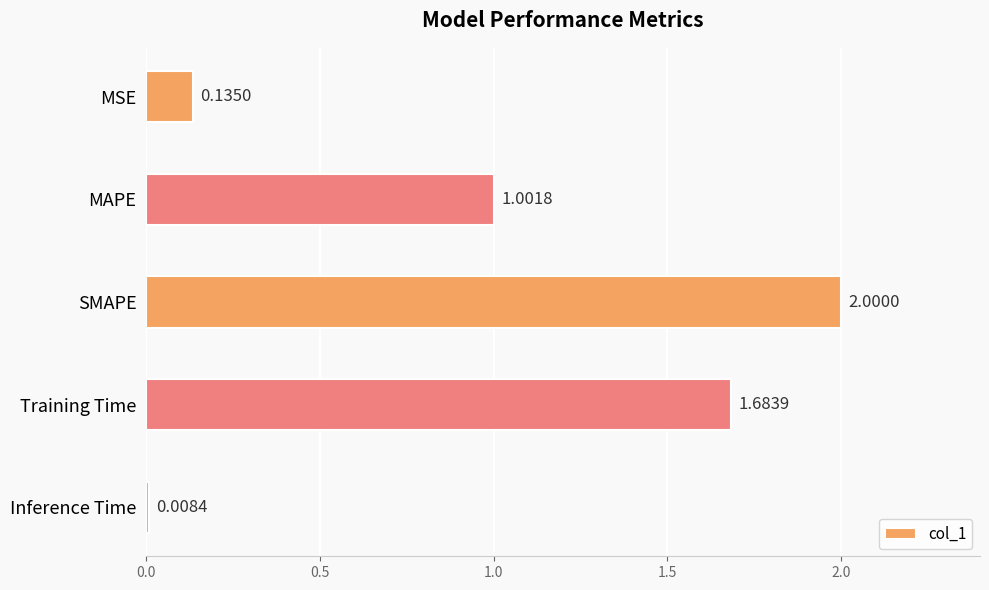

What is the greatest value displayed?

2.0